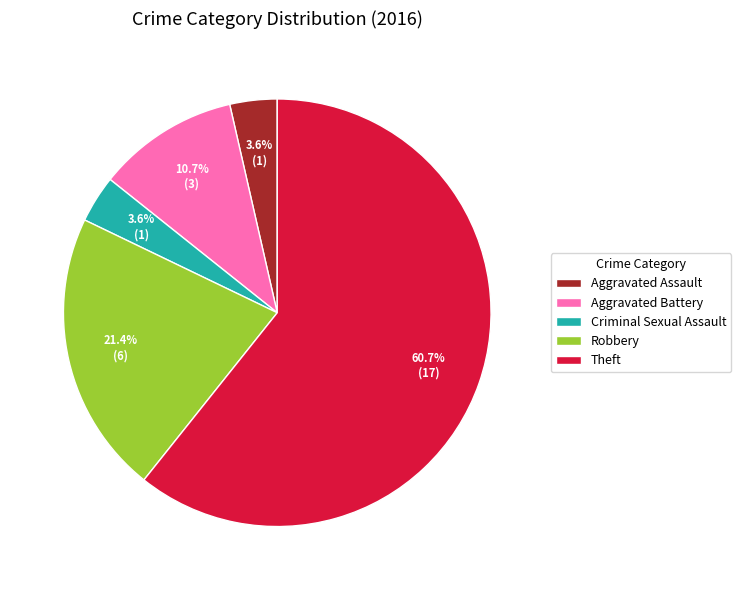

To the nearest percent, what portion does Robbery represent?

21%